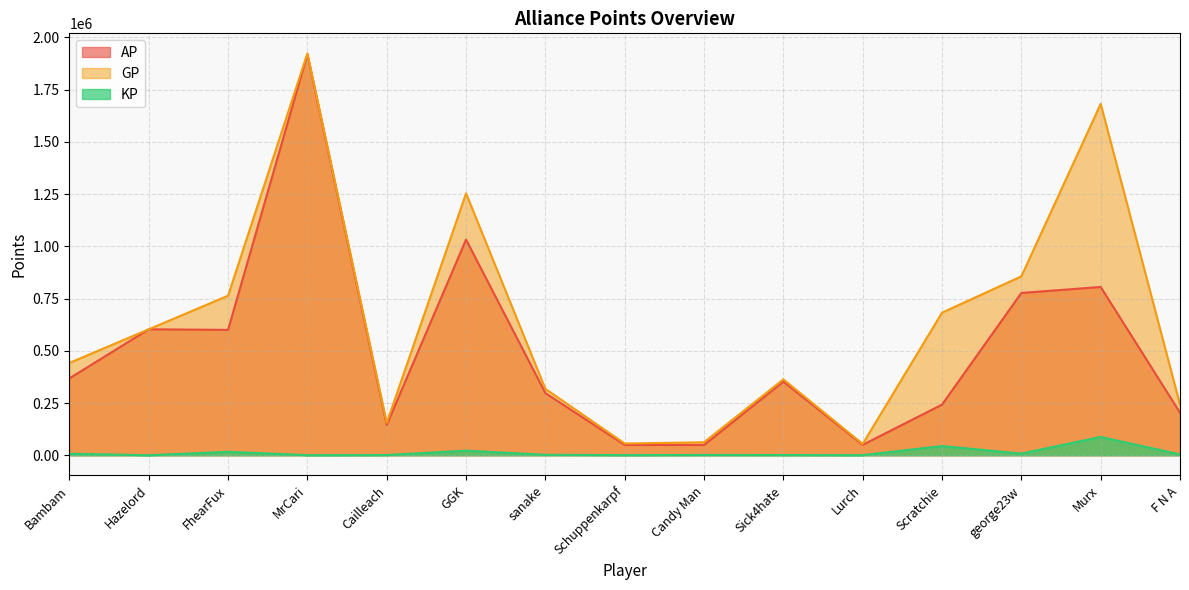

The GP series shows 682321.0 at Scratchie. True or false?

True